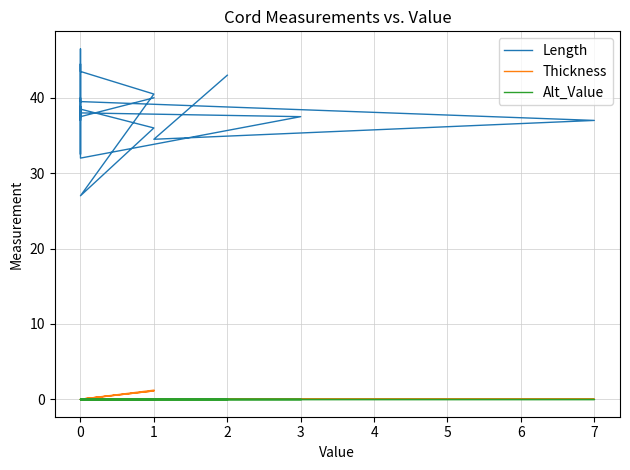

What are all the series names shown in the legend?

Length, Thickness, Alt_Value